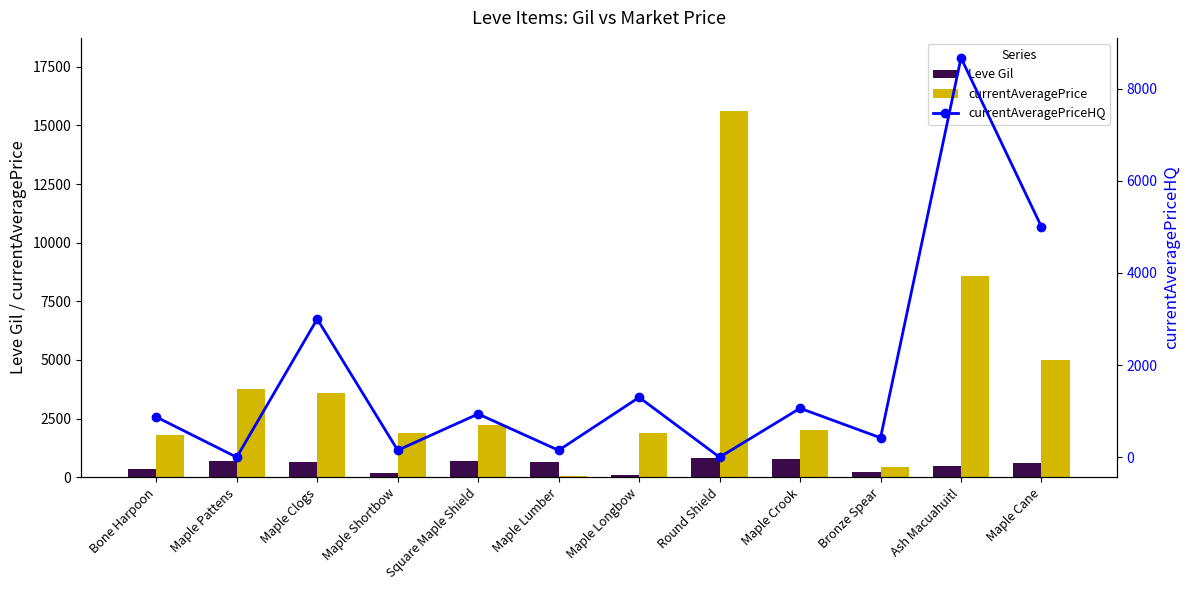

At which label is Leve Gil closest to 475?

Ash Macuahuitl